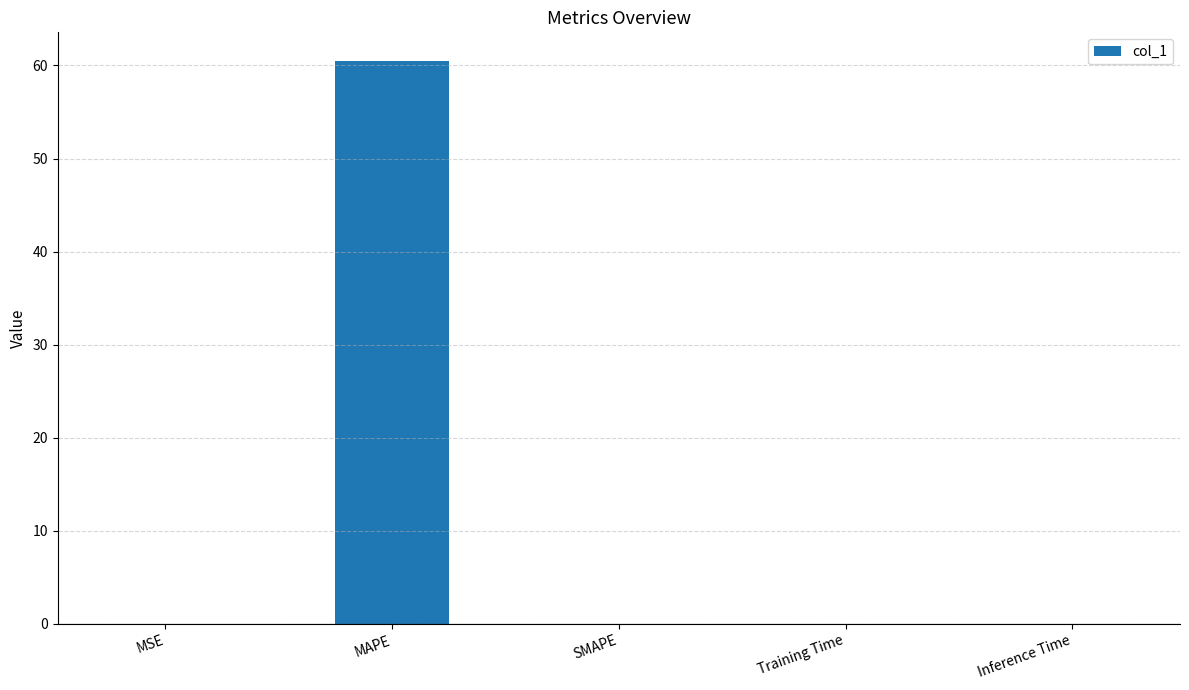

Read the value at MAPE.

60.5